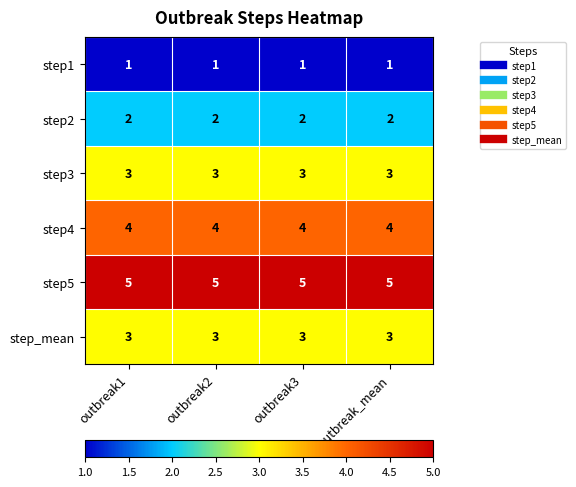

What is the spread (max minus min) of values at outbreak3?

4